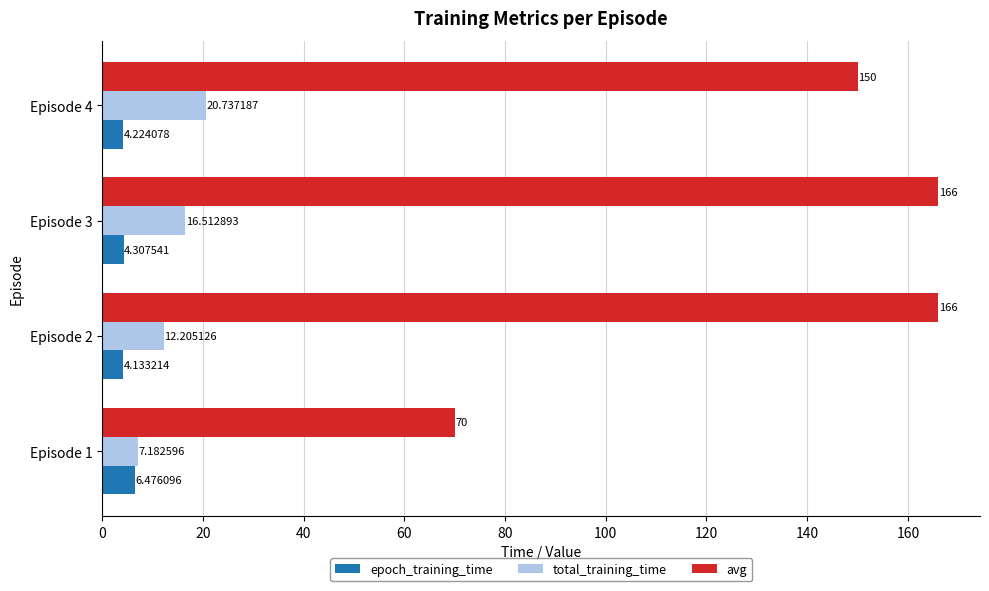

Which series has the largest range (max minus min)?

avg